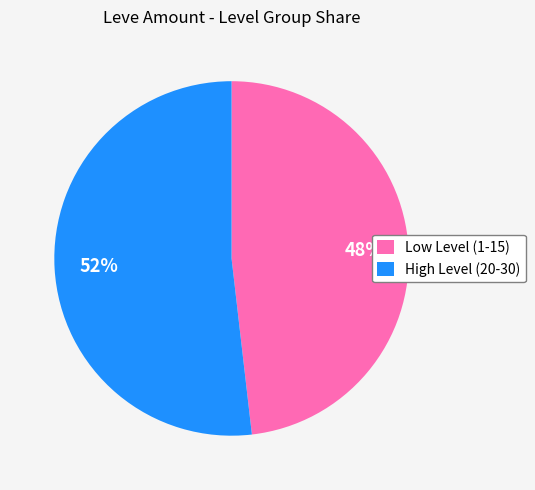

Which category has the smallest portion of the pie?

Low Level (1-15)